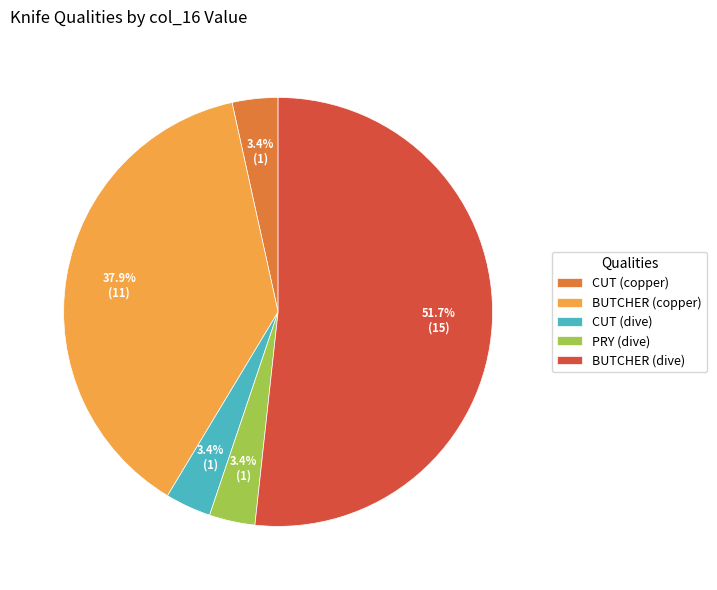

Which slice represents more than half of the pie?

BUTCHER (dive)